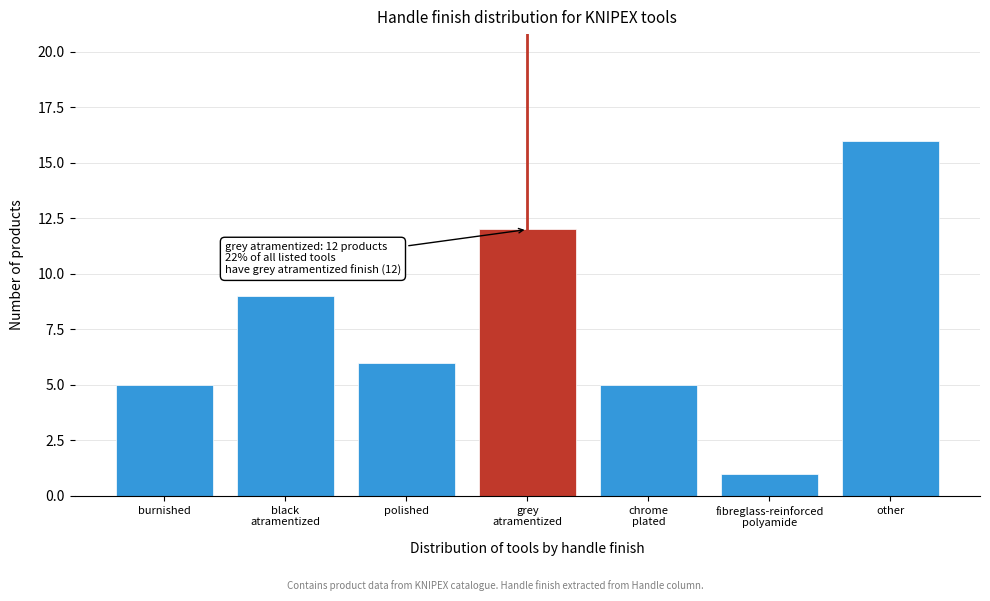

Reading right to left, list all the values displayed in this chart.

16	1	5	12	6	9	5